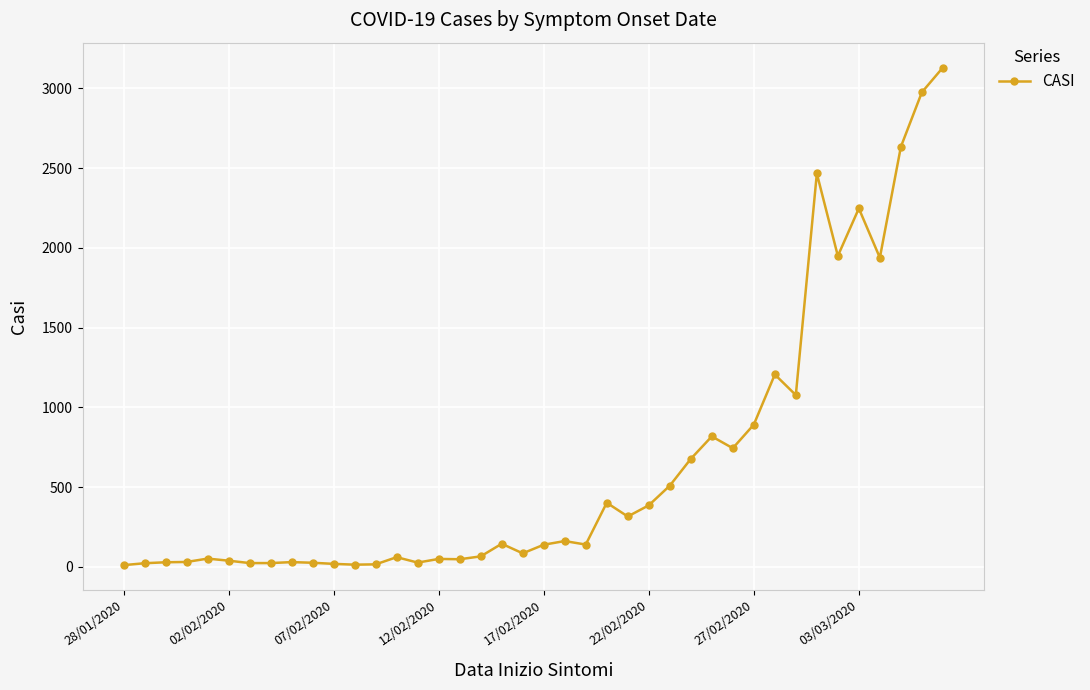

What is the maximum value shown in the chart?

3130